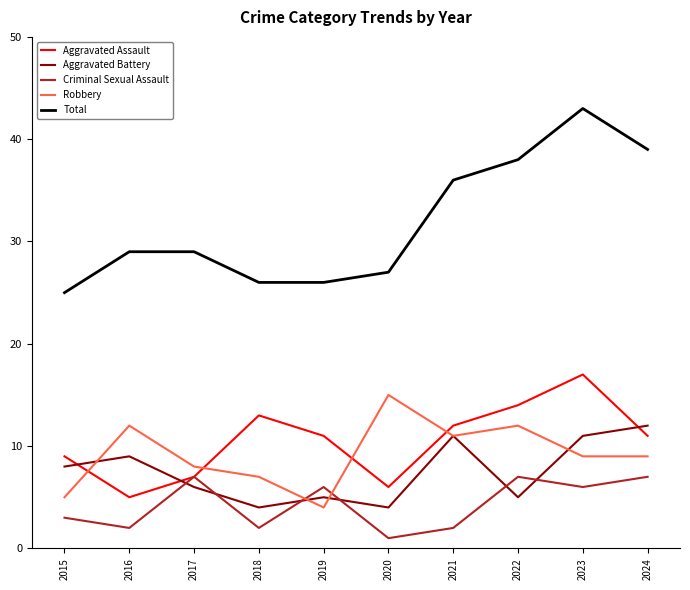

At 2016, list the series in order from largest to smallest.

Total, Robbery, Aggravated Battery, Aggravated Assault, Criminal Sexual Assault